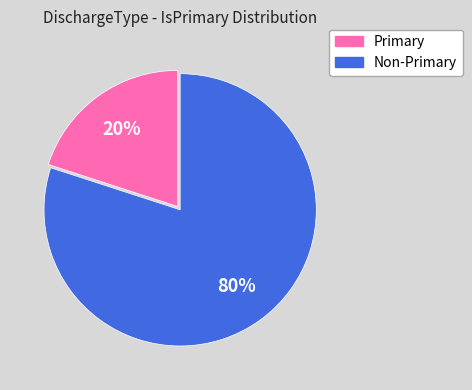

To the nearest percent, what is the difference between the largest and smallest slice percentages?

60%